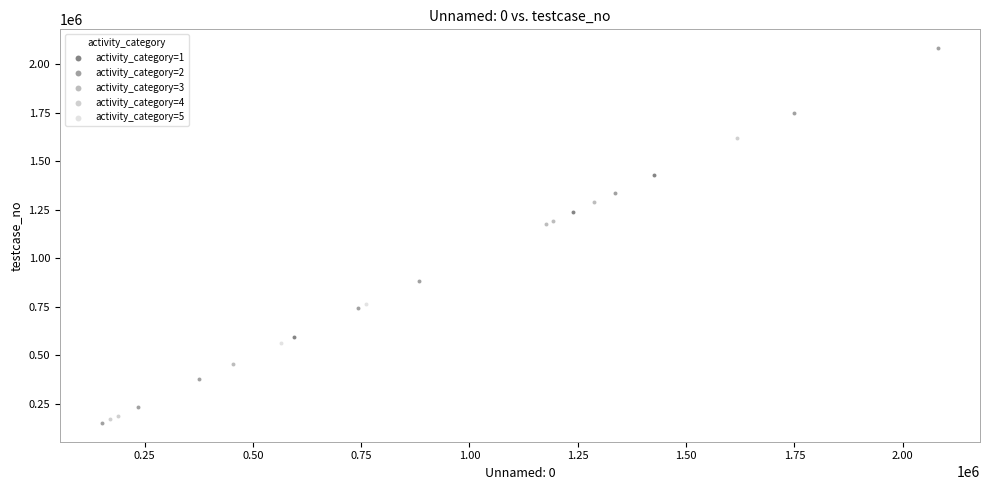

What are all the series names shown in the legend?

activity_category=1, activity_category=2, activity_category=3, activity_category=4, activity_category=5